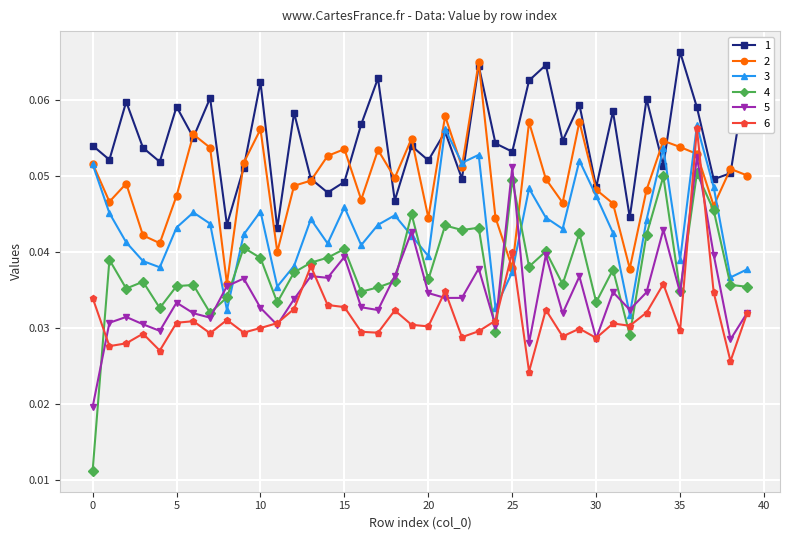

After their last crossing, which series has the higher values: 3 or 4?

3